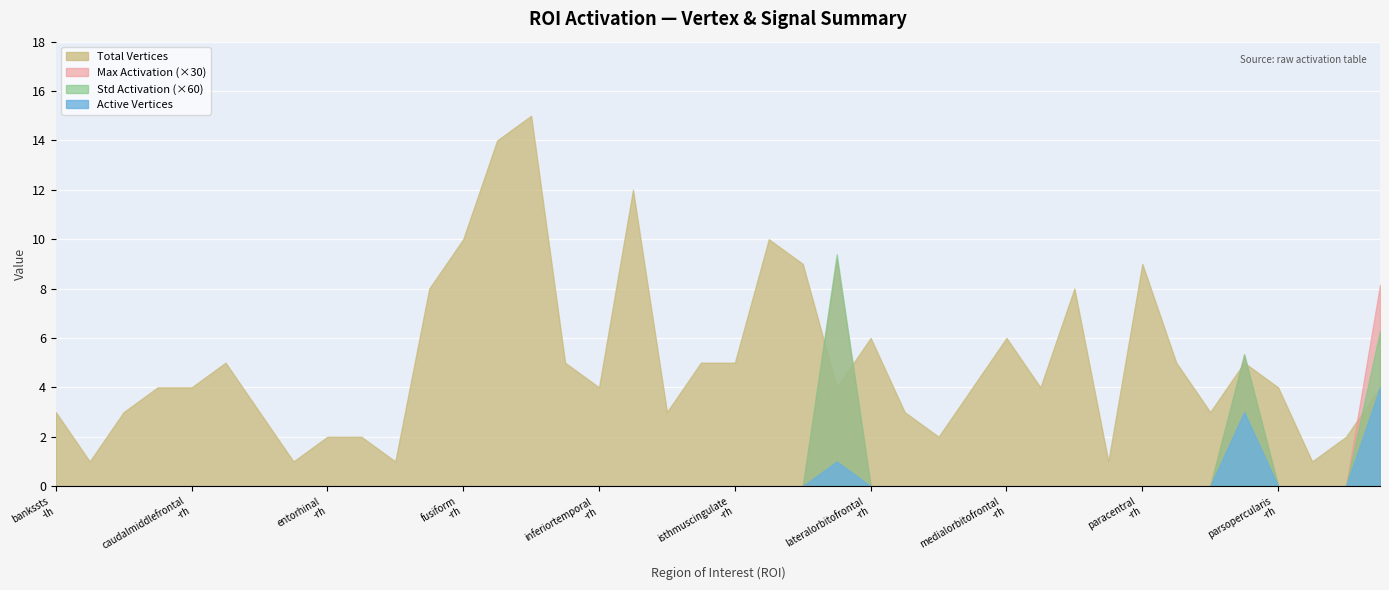

Which series has the largest total across all categories?

Total Vertices